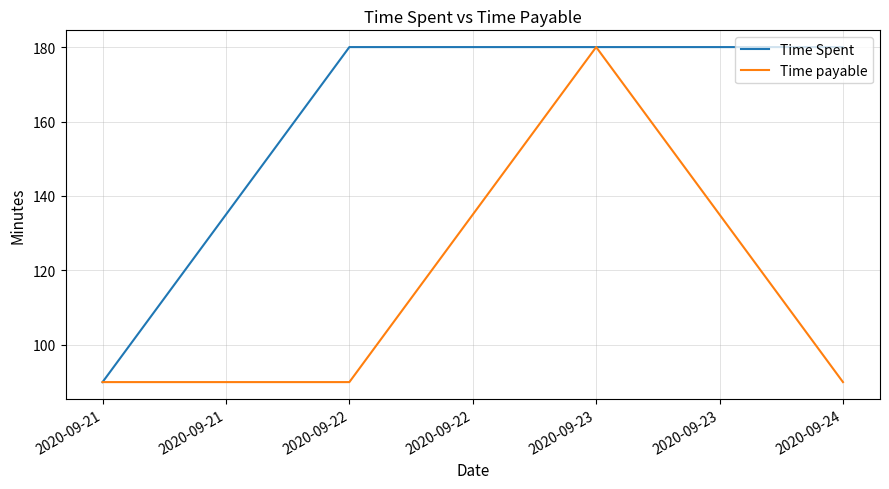

Is this an area chart (filled region under the line)?

No